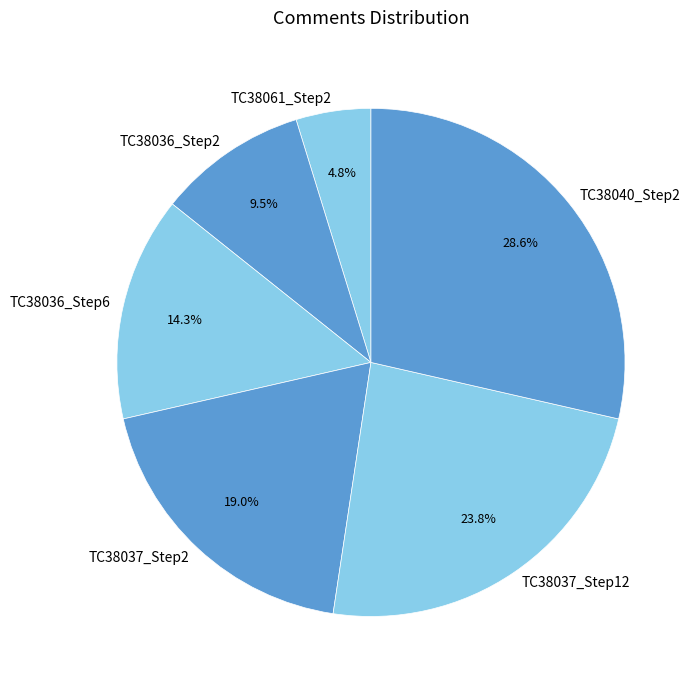

Rank the categories by value from highest to lowest.

TC38040_Step2, TC38037_Step12, TC38037_Step2, TC38036_Step6, TC38036_Step2, TC38061_Step2